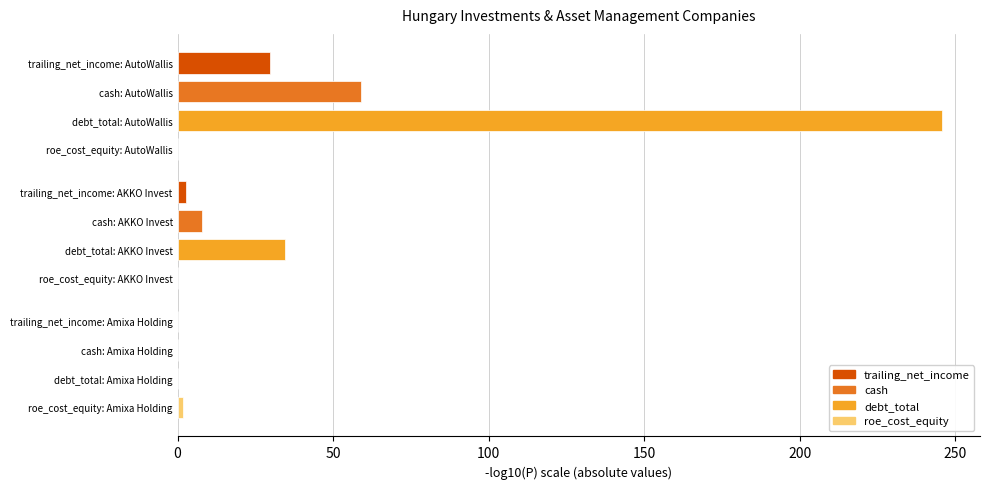

What is the label of the 3rd bar from the left?

Amixa Holding